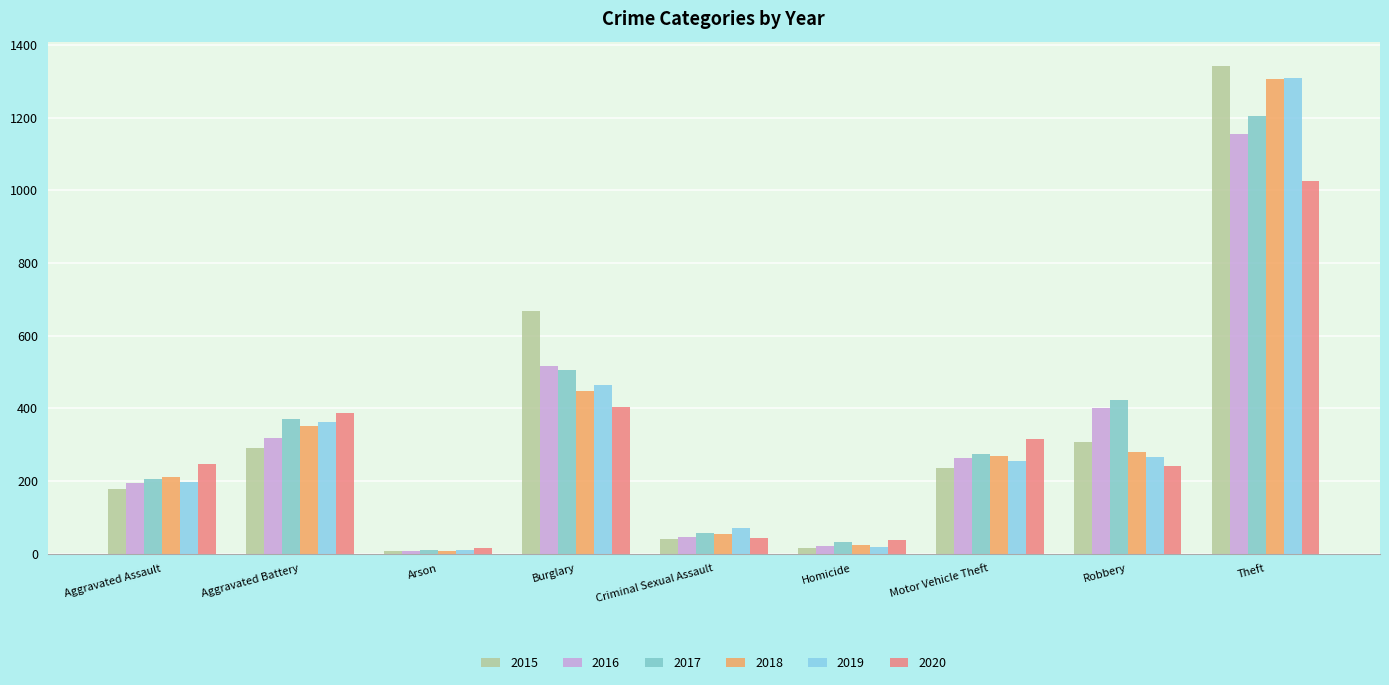

Are the bars grouped side by side (vs. stacked)?

Yes